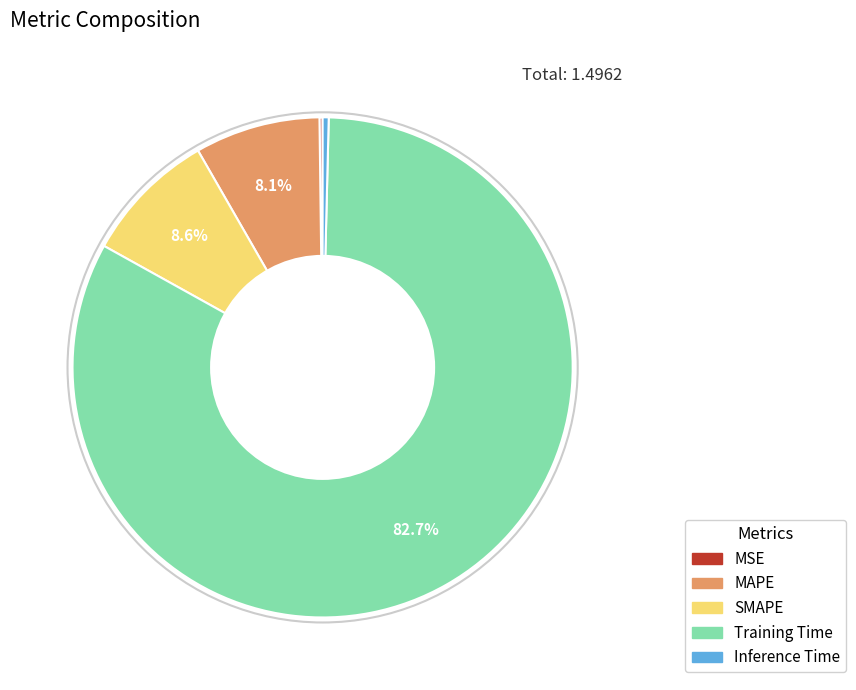

Is Training Time the majority of the pie?

Yes